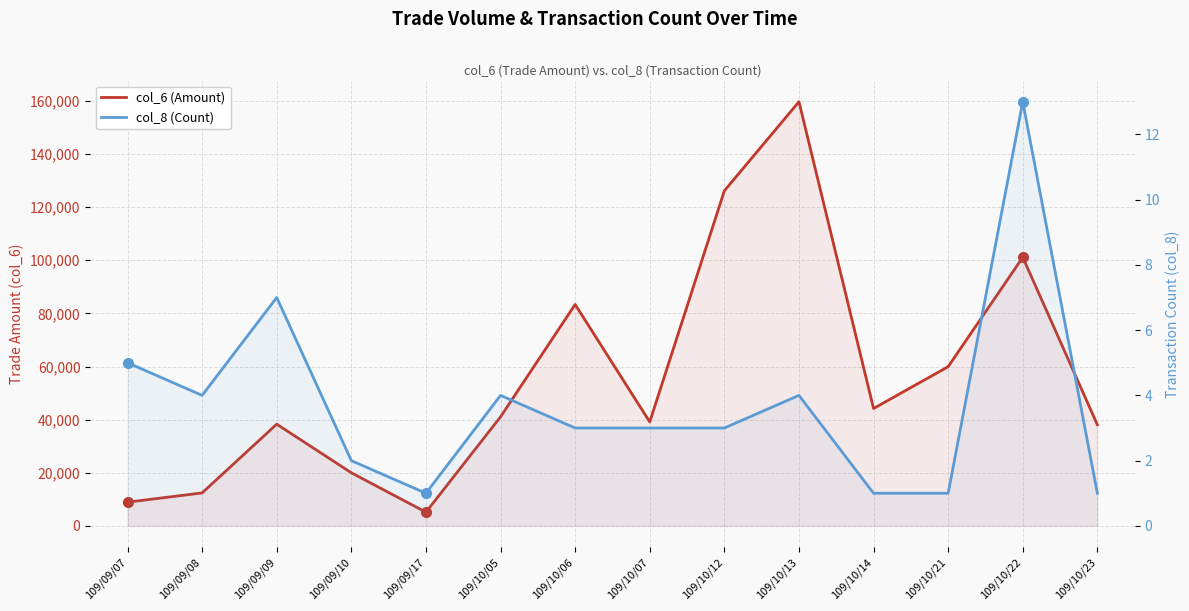

Where is col_8 (Count) nearest to the value 7?

109/09/09